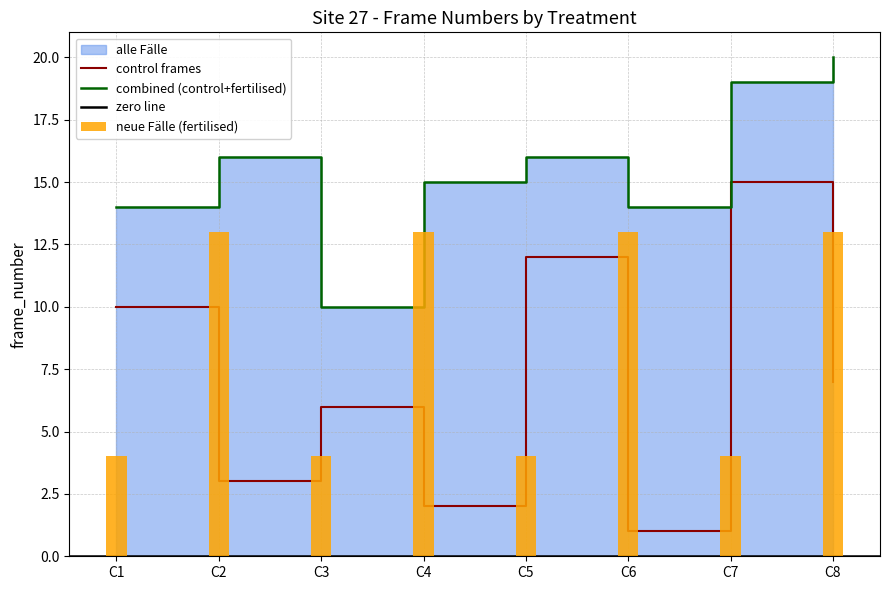

Between C1 and C5, which series saw the biggest shift?

control